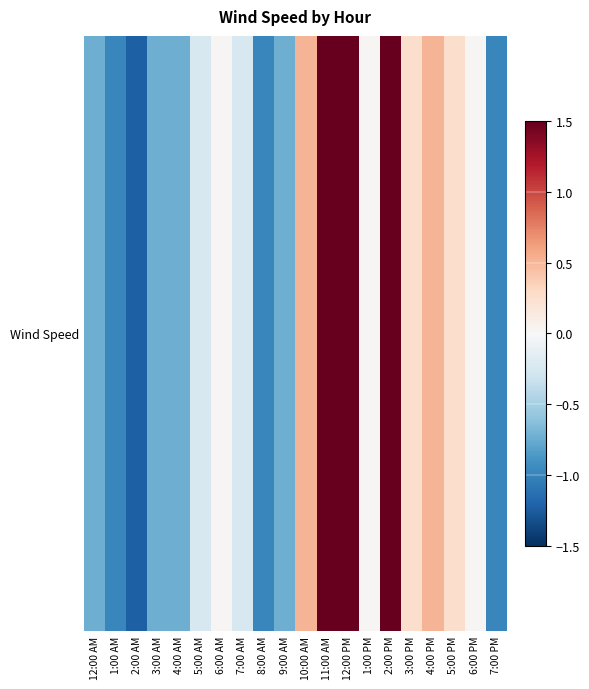

The value at 2:00 PM is 2.7. True or false?

True